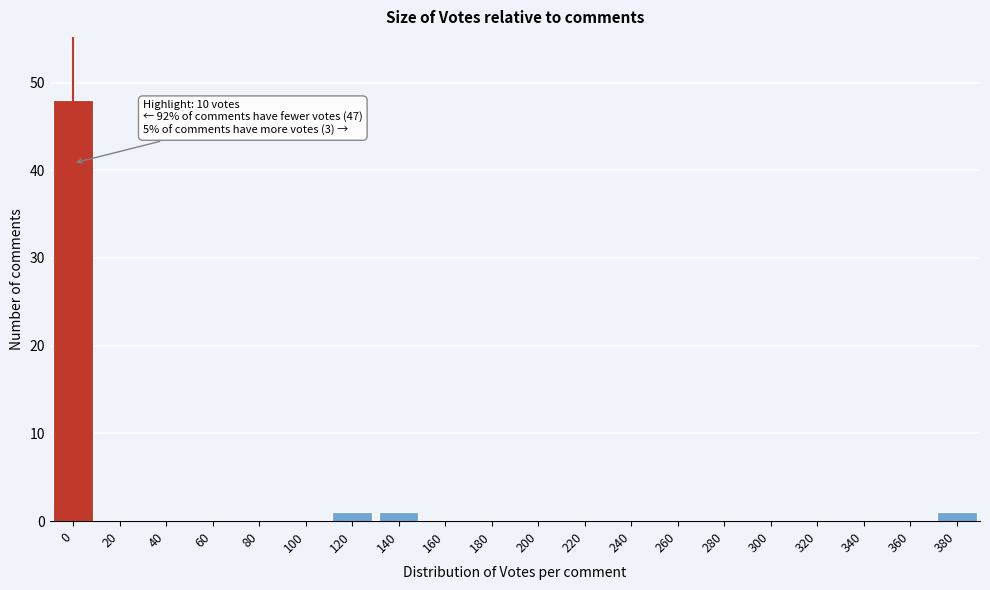

Reading left to right, what are all the values shown in this chart?

0=48	20=0	40=0	60=0	80=0	100=0	120=1	140=1	160=0	180=0	200=0	220=0	240=0	260=0	280=0	300=0	320=0	340=0	360=0	380=1